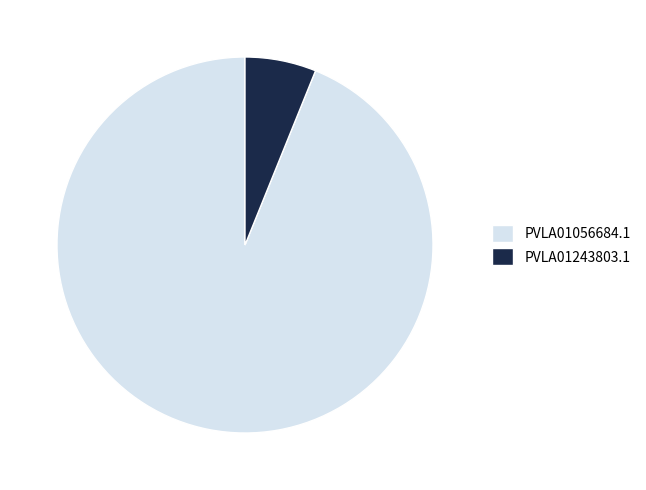

Do PVLA01243803.1 and PVLA01056684.1 together represent more than half of the pie?

Yes